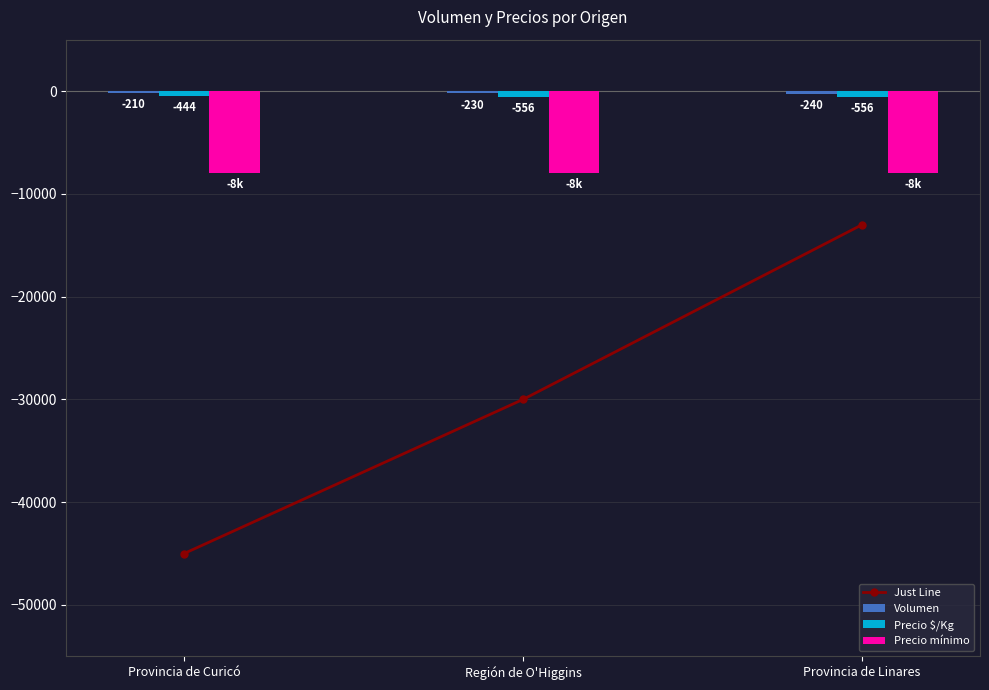

Reading left to right, extract all data points from this chart.

Just Line: Provincia de Curicó=-45000	Región de O'Higgins=-30000	Provincia de Linares=-13000
Volumen: Provincia de Curicó=-210	Región de O'Higgins=-230	Provincia de Linares=-240
Precio $/Kg: Provincia de Curicó=-444	Región de O'Higgins=-556	Provincia de Linares=-556
Precio mínimo: Provincia de Curicó=-8000	Región de O'Higgins=-8000	Provincia de Linares=-8000